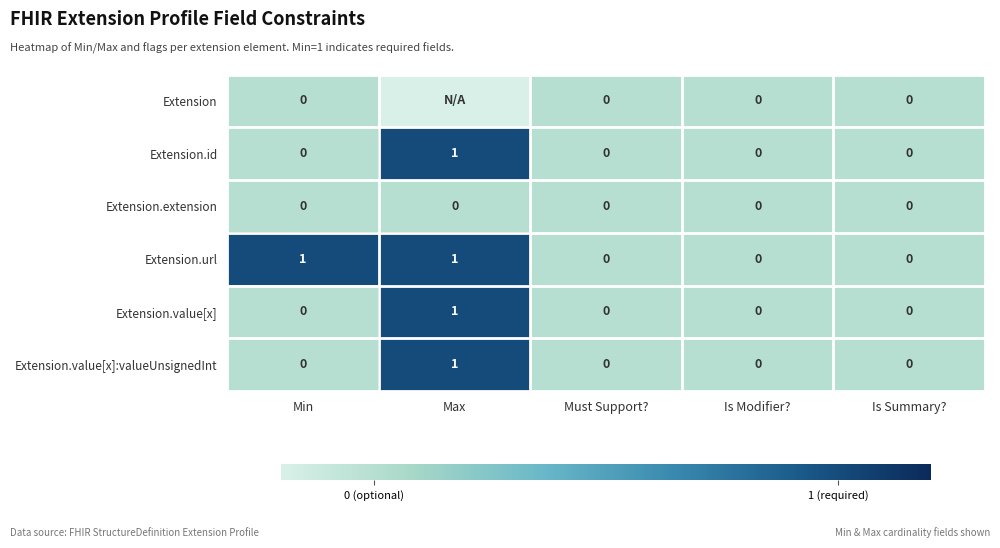

Count the number of data series in this chart.

6